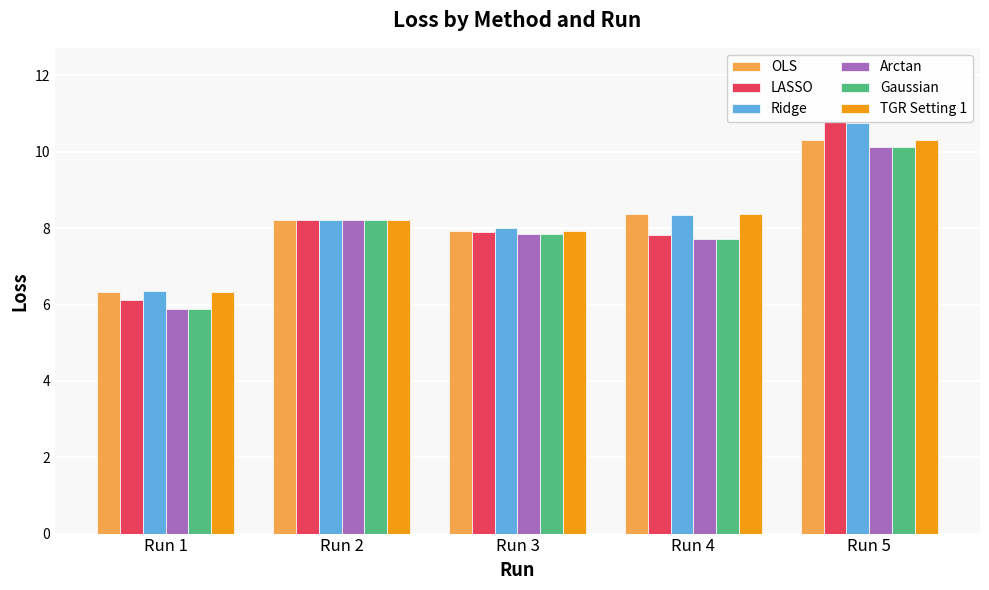

Is it true that Arctan equals 10.4 at Run 1?

False